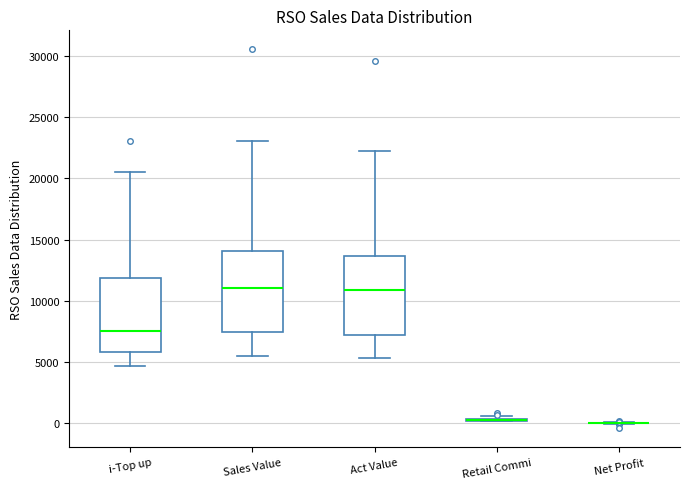

Reading left to right, transcribe this box plot: for each box, give where its median line is, the range the box spans, and where its two whiskers end, as read against the y-axis. The values are not printed on the chart, so give them approximately, as read against the axis.

i-Top up: median 7500, box 6000 to 12000, whiskers 4500 to 20500
Sales Value: median 11000, box 7500 to 14000, whiskers 5500 to 23000
Act Value: median 11000, box 7000 to 13500, whiskers 5500 to 22500
Retail Commi: box collapsed to a line at 500, whiskers 0 to 500
Net Profit: box collapsed to a line at 0, whiskers 0 to 0